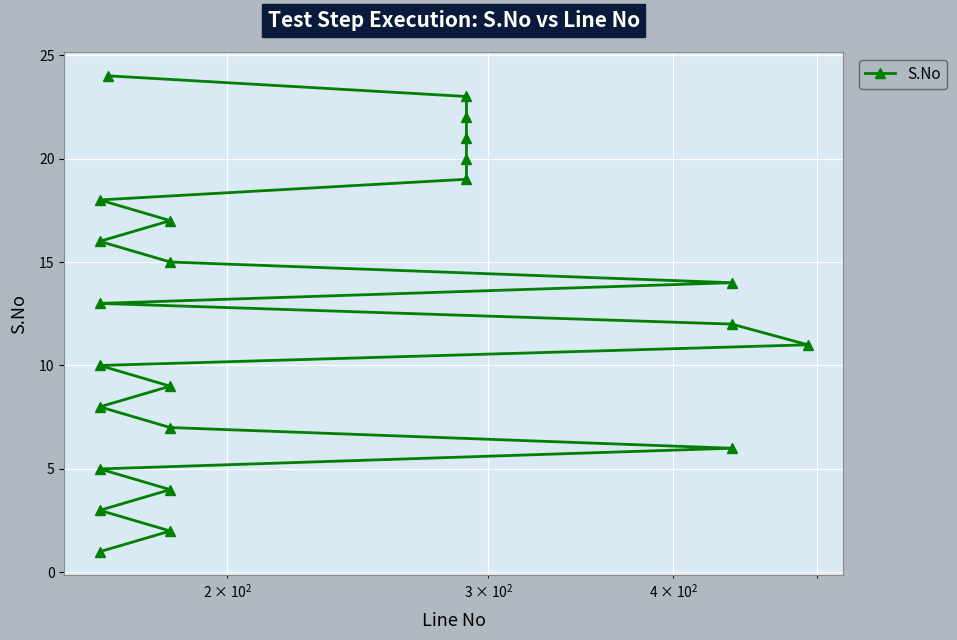

How many categories are shown in the chart?

24